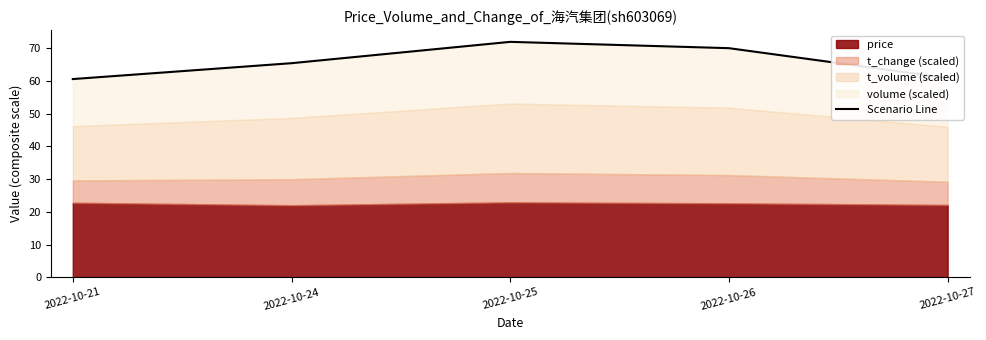

What is the maximum value shown in the chart?

72.0